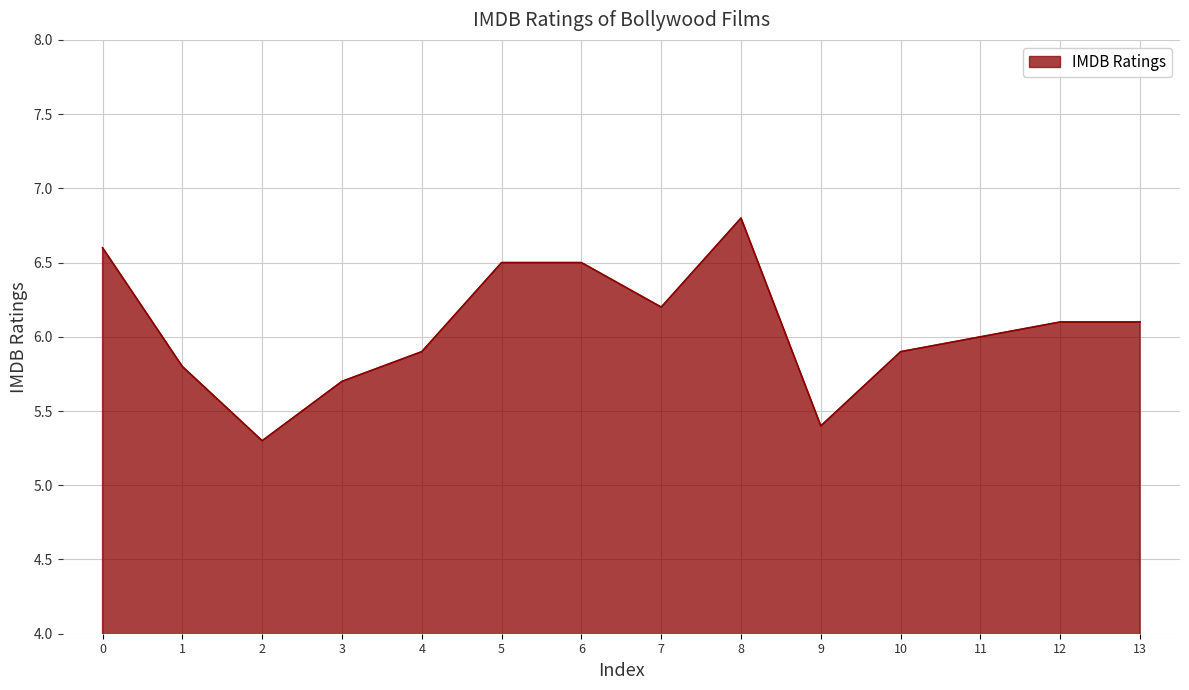

What is the difference between the values at 10 and 6?

0.6